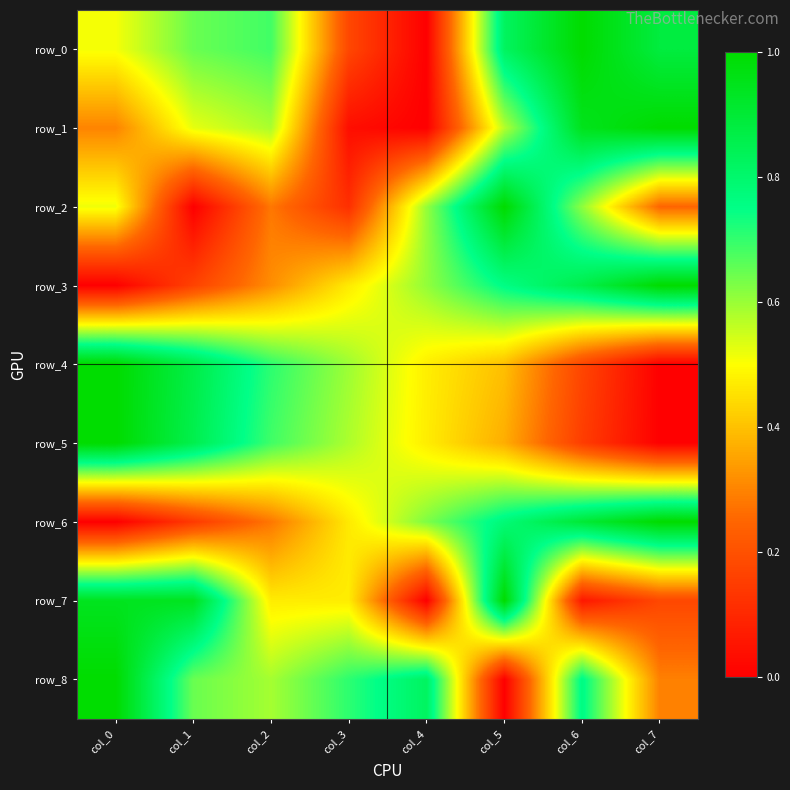

What is the difference between the second highest and second lowest values in the row_2 series?

0.5